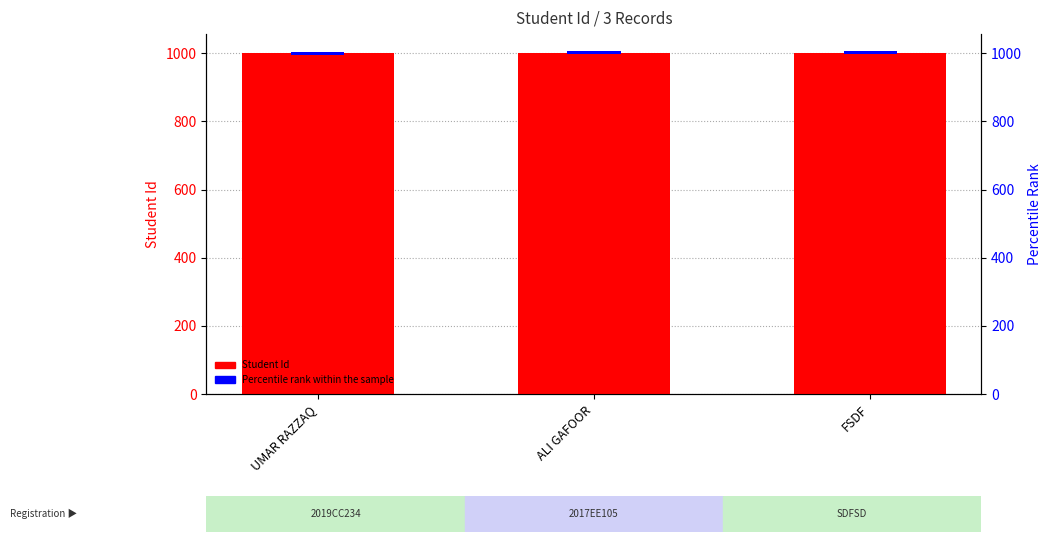

What is the change in value from UMAR RAZZAQ to FSDF?

+2